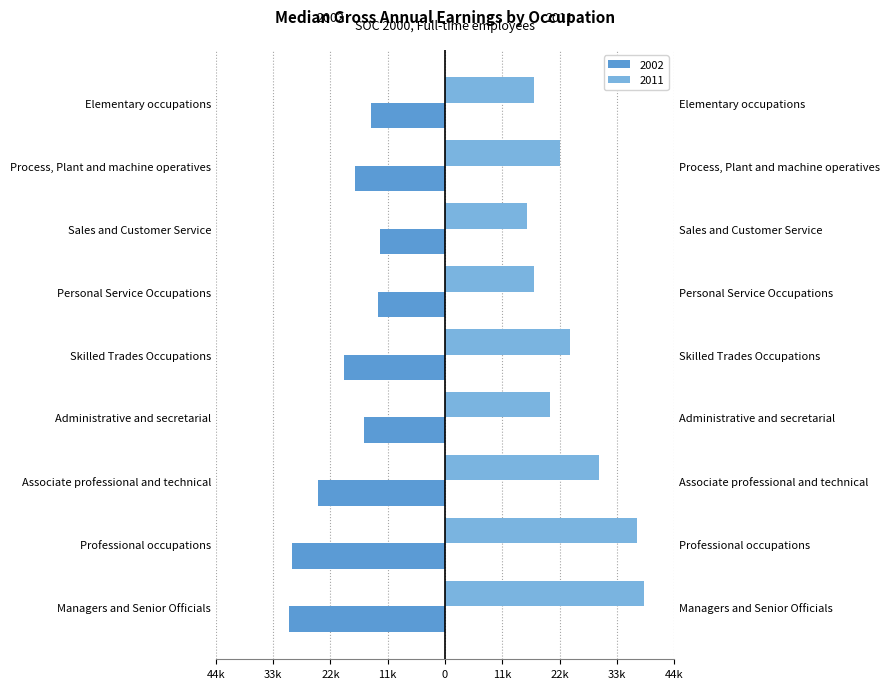

Which series has the largest total across all categories?

2011